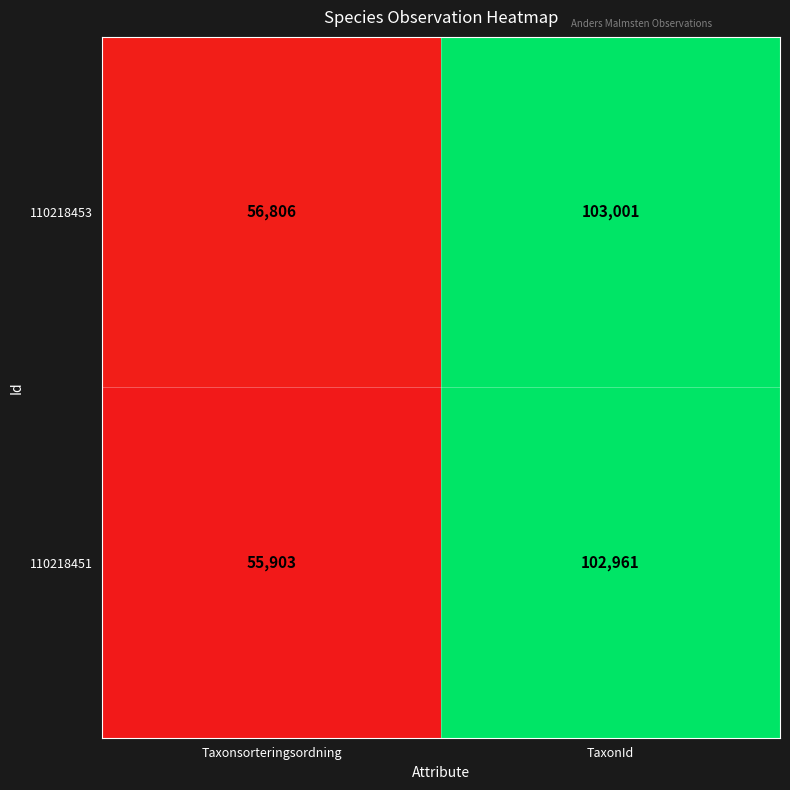

At which label does 110218451 reach its peak?

TaxonId